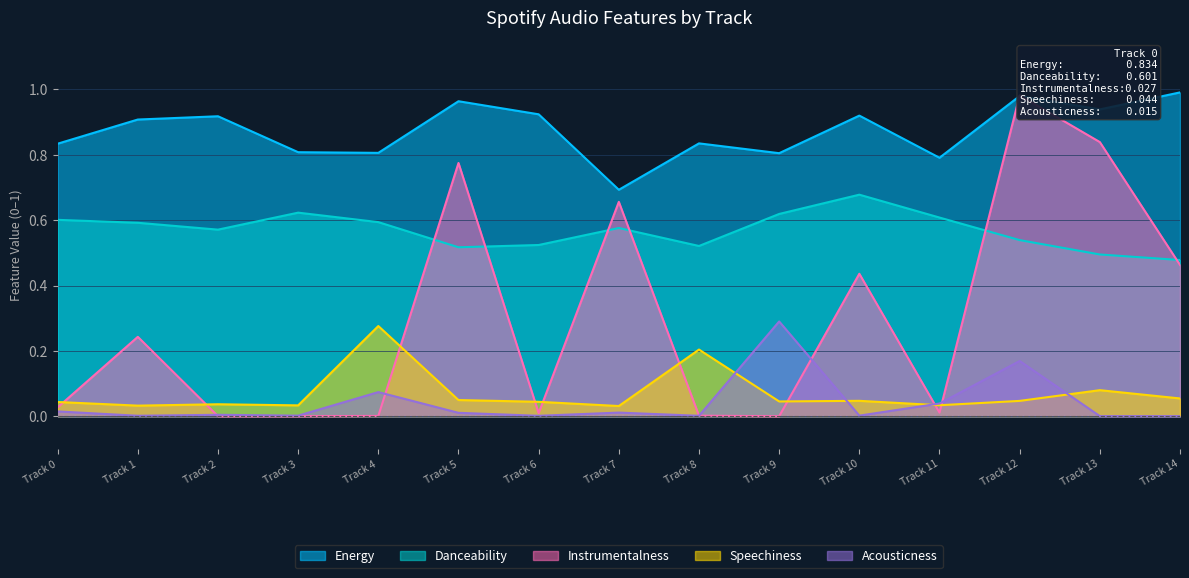

Does the chart display data point markers on the line(s)?

No